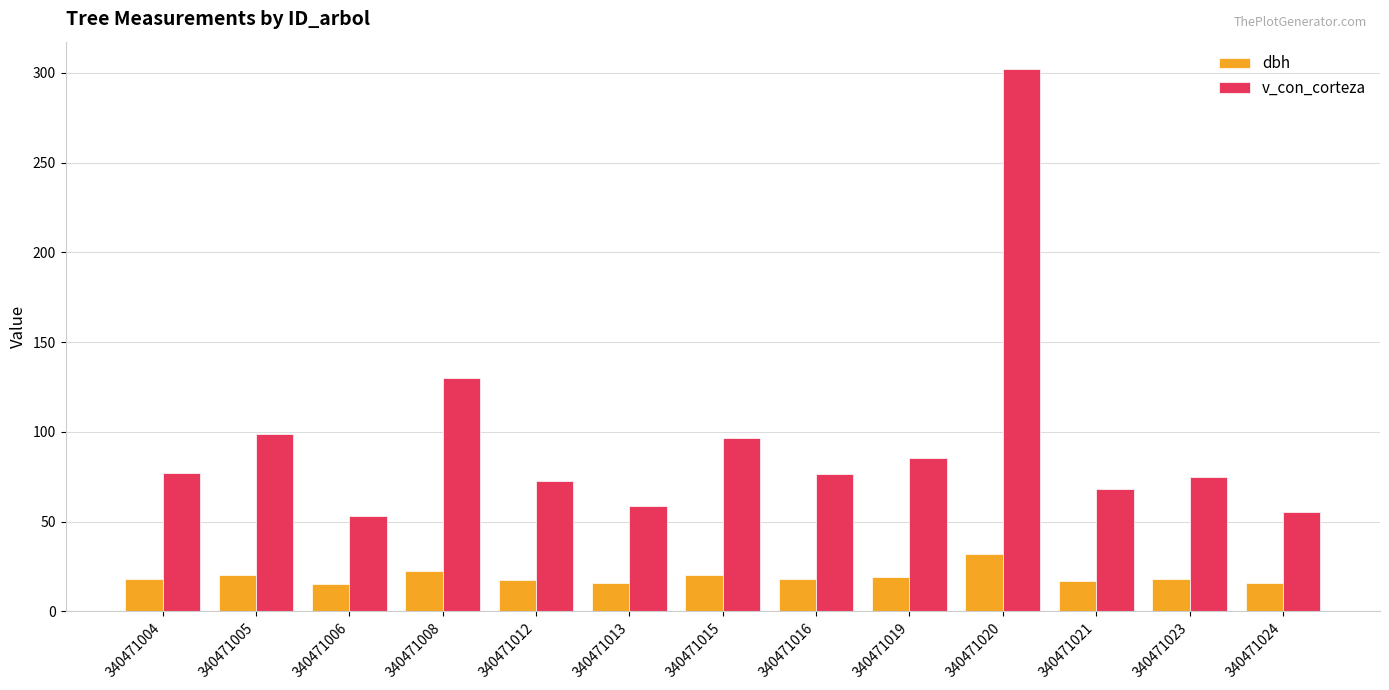

What is the difference between the maximum and minimum values in the dbh series?

16.8